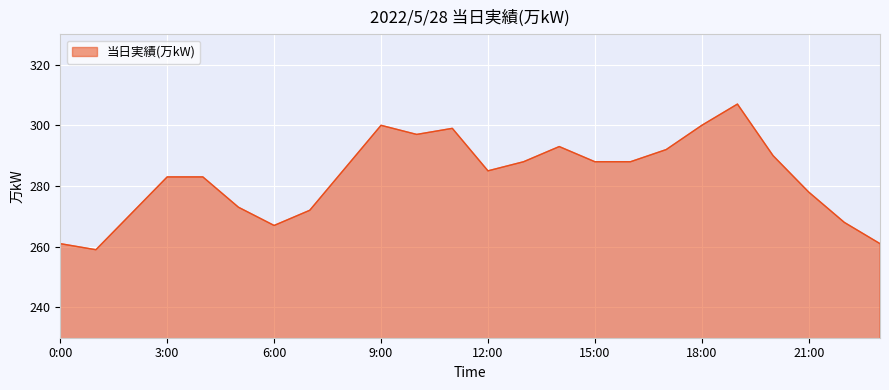

What is the difference between the maximum and minimum values?

48